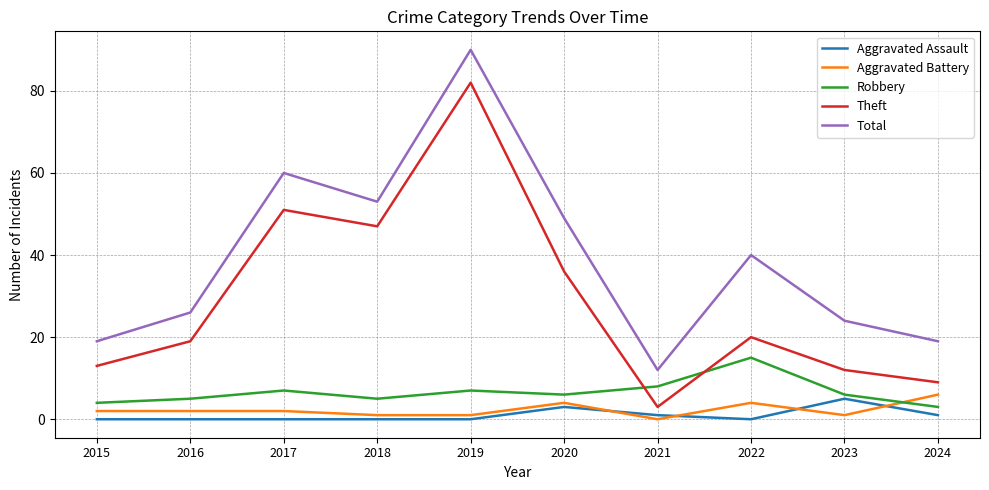

Reading right to left, what are all the values shown in this chart?

Aggravated Assault: 1	5	0	1	3	0	0	0	0	0
Aggravated Battery: 6	1	4	0	4	1	1	2	2	2
Robbery: 3	6	15	8	6	7	5	7	5	4
Theft: 9	12	20	3	36	82	47	51	19	13
Total: 19	24	40	12	49	90	53	60	26	19